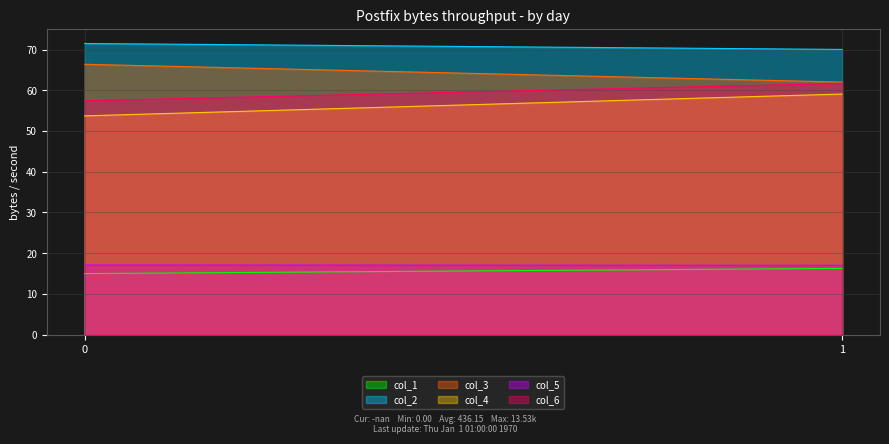

What is the average value of the col_3 series?

64.2